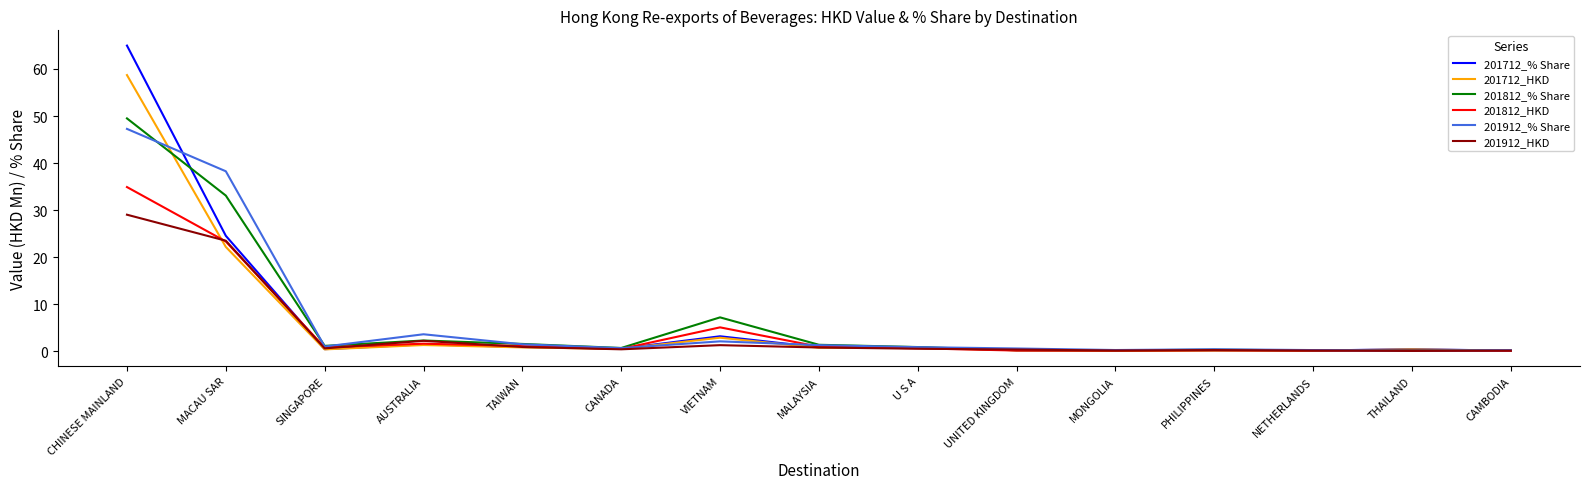

What is the approximate value of 201912_% Share at CANADA?

0.7